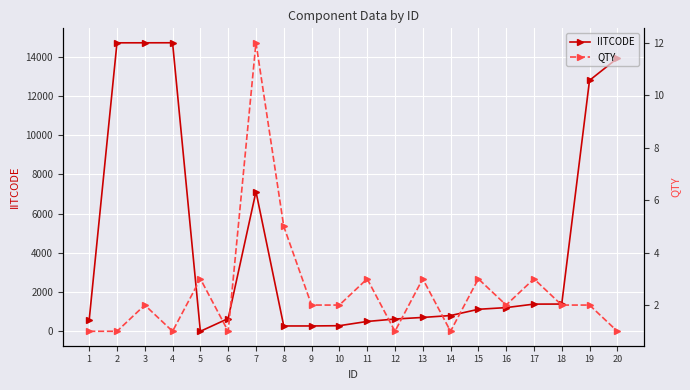

True or false: IITCODE and QTY cross at least once.

False